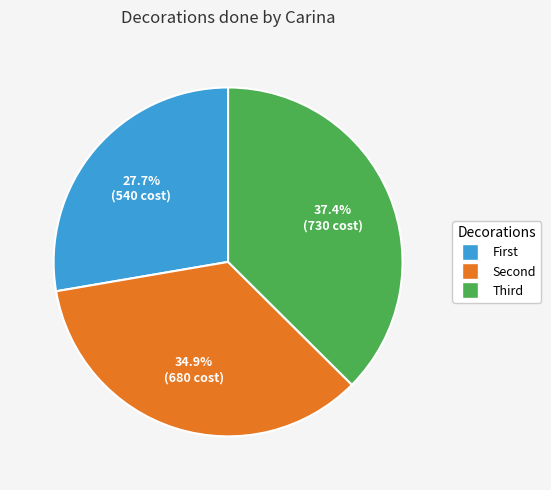

How many slices are in this pie chart?

3